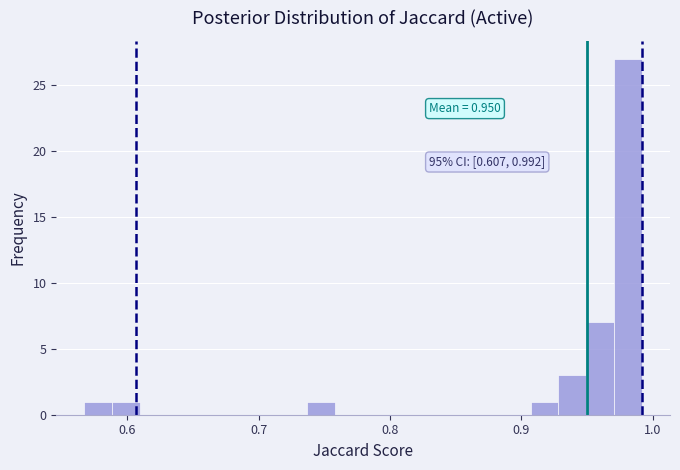

Read against the x-axis, roughly where is the centre of the tallest bar?

0.98